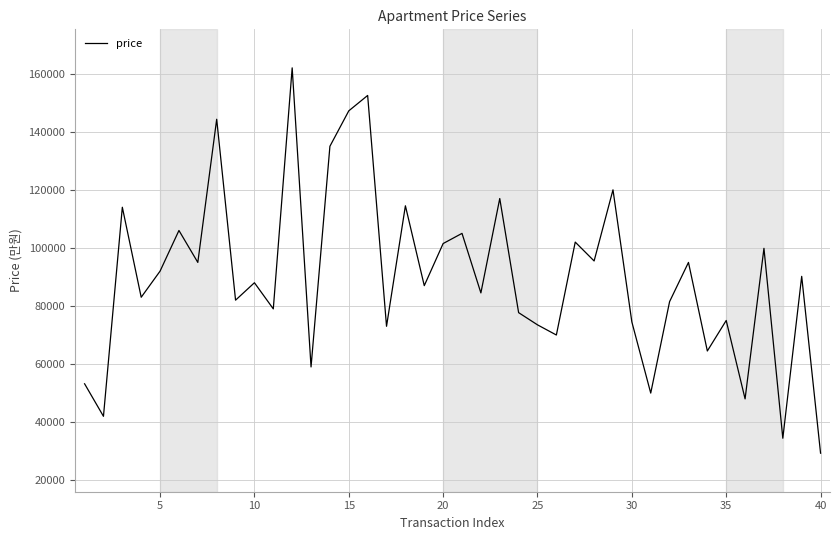

What is the minimum value shown in the chart?

29300